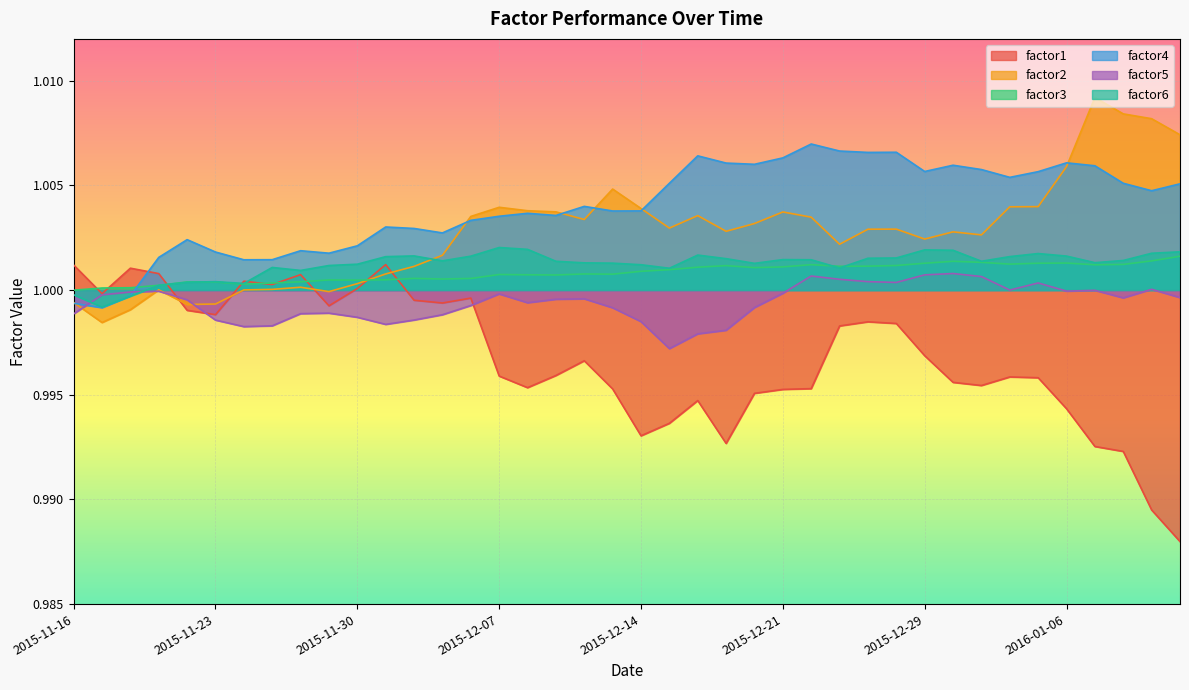

Between 2015-11-30 and 2015-12-21, which series saw the biggest shift?

factor1